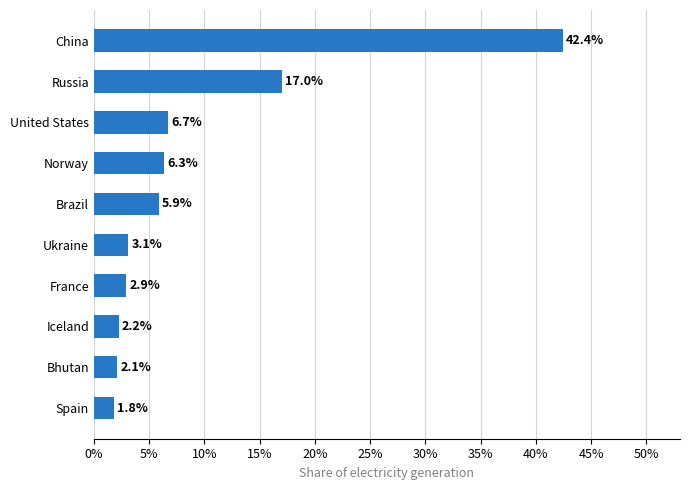

Does the chart contain stacked bars?

No